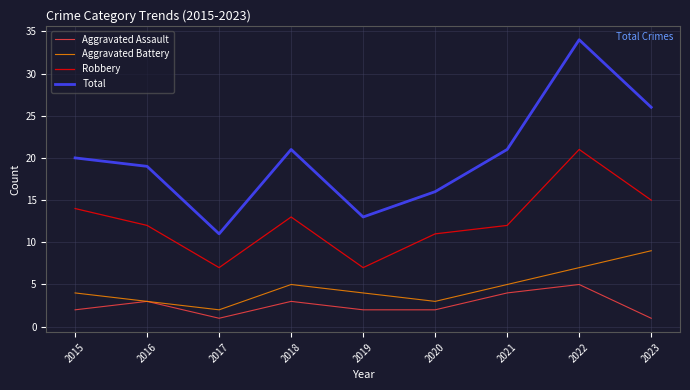

What is the sum of the Aggravated Battery values at 2020 and 2015?

7